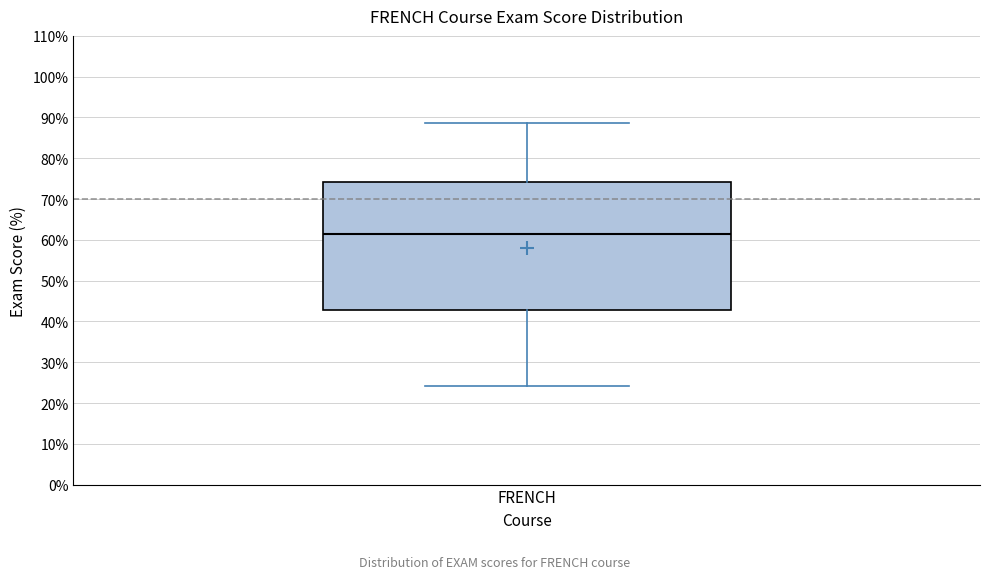

Transcribe this box plot: give where the median line is, the range the box spans, and where the two whiskers end, as read against the y-axis. The values are not printed on the chart, so give them approximately, as read against the axis.

median 61, box 43 to 74, whiskers 24 to 89